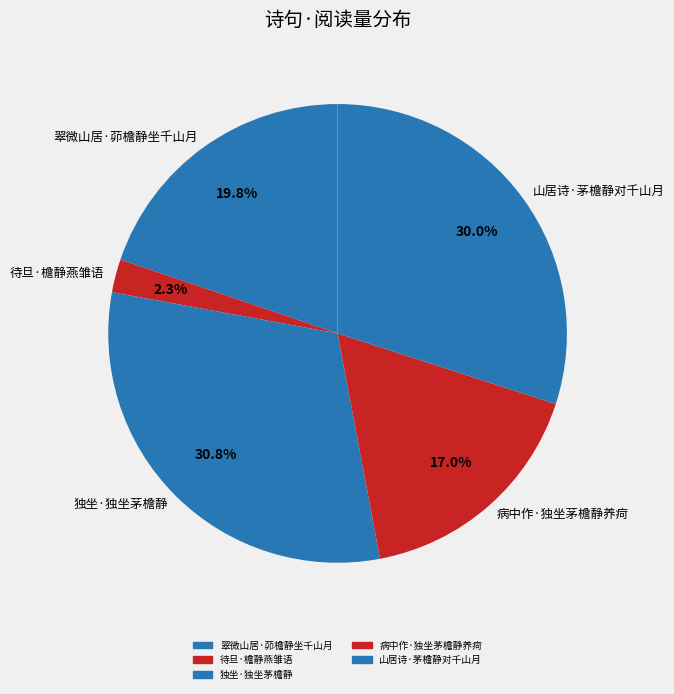

Rank the categories by value from highest to lowest.

独坐·独坐茅檐静, 山居诗·茅檐静对千山月, 翠微山居·茆檐静坐千山月, 病中作·独坐茅檐静养疴, 待旦·檐静燕雏语